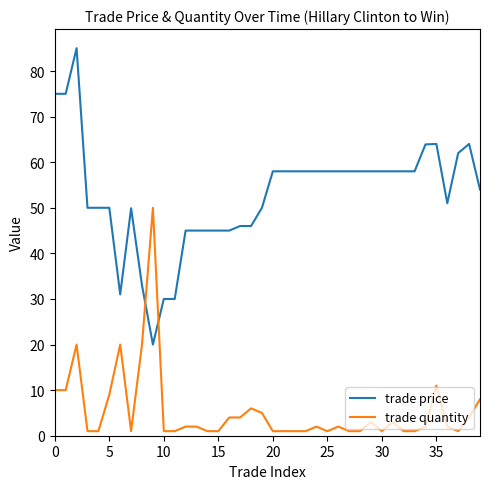

What is the sum of all trade quantity values?

217.0